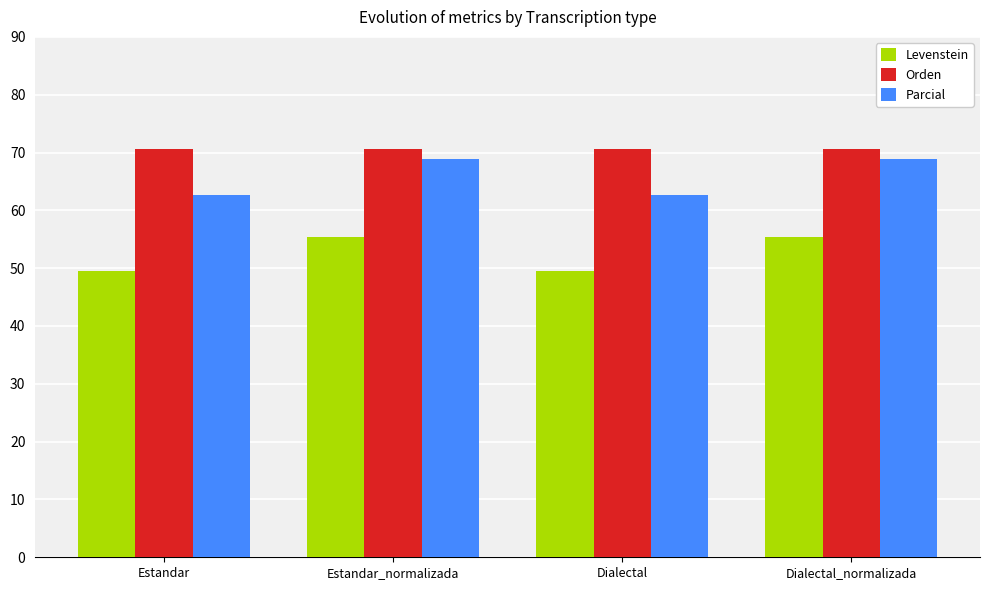

Read the Parcial value at Dialectal_normalizada.

68.9